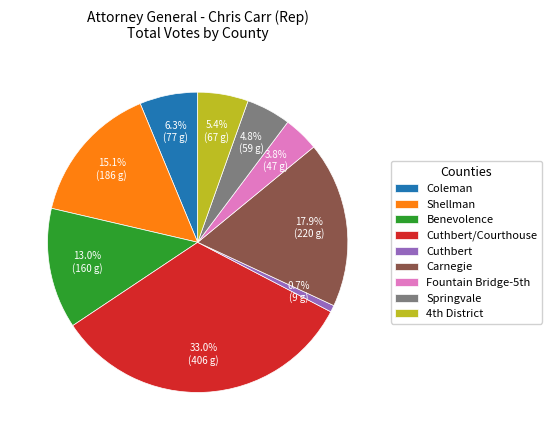

How much of the chart is everything except Benevolence?

87.0%